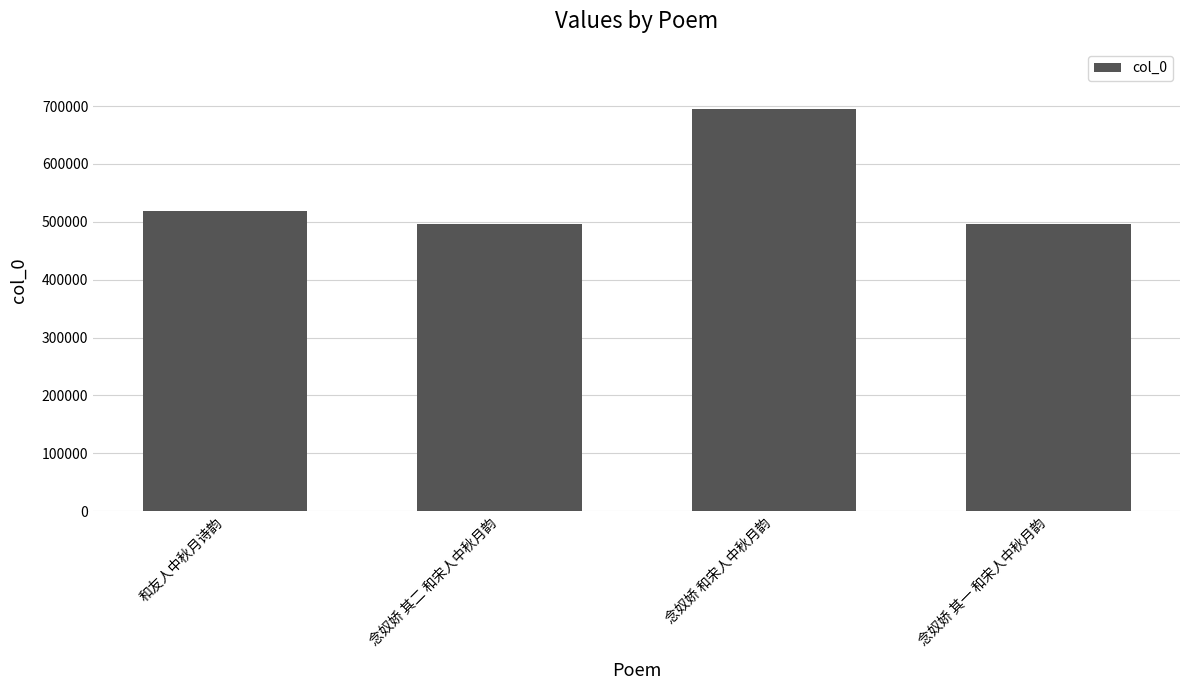

At which label is the value closest to 595168?

和友人中秋月诗韵